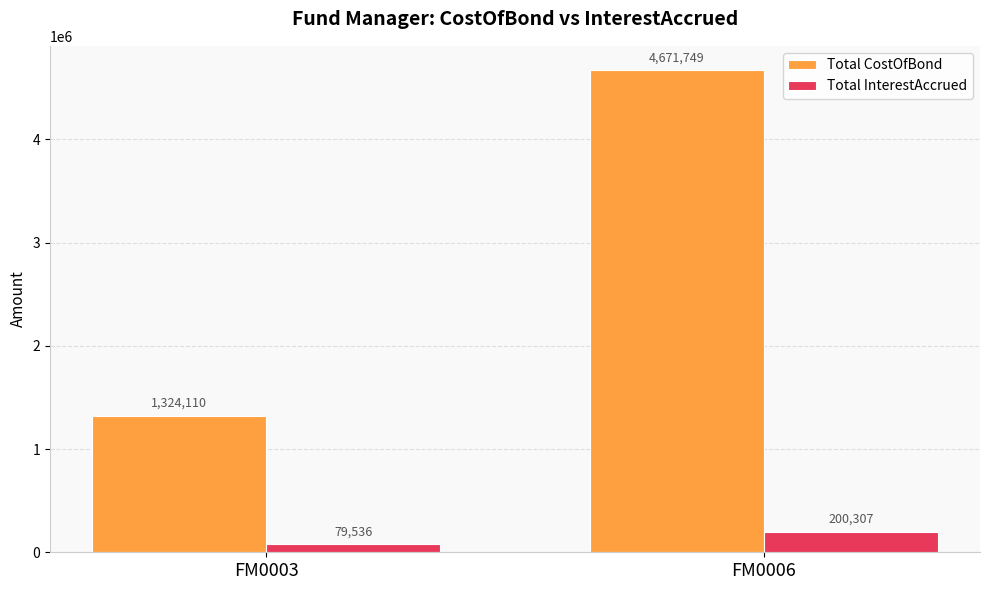

Which series has the widest spread of values?

Total CostOfBond